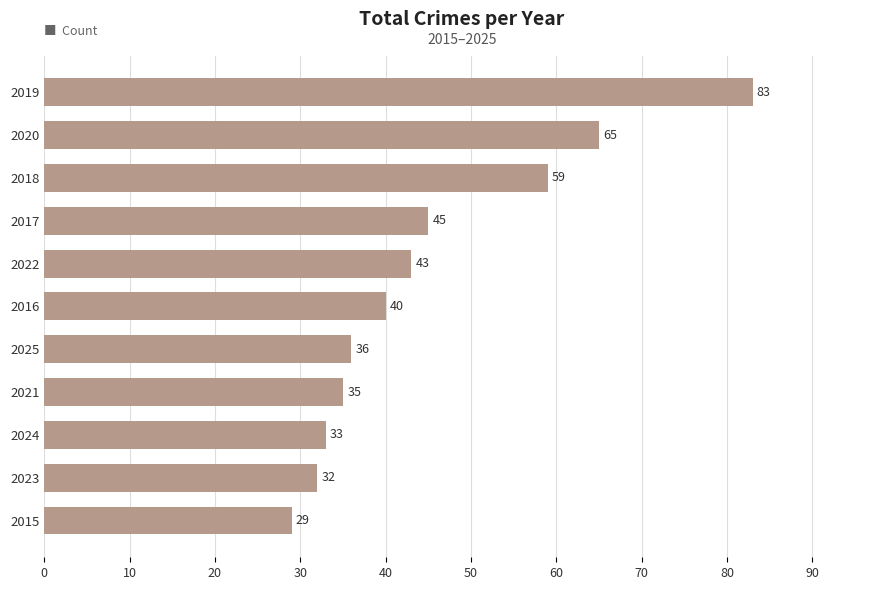

Are the bars horizontal?

Yes